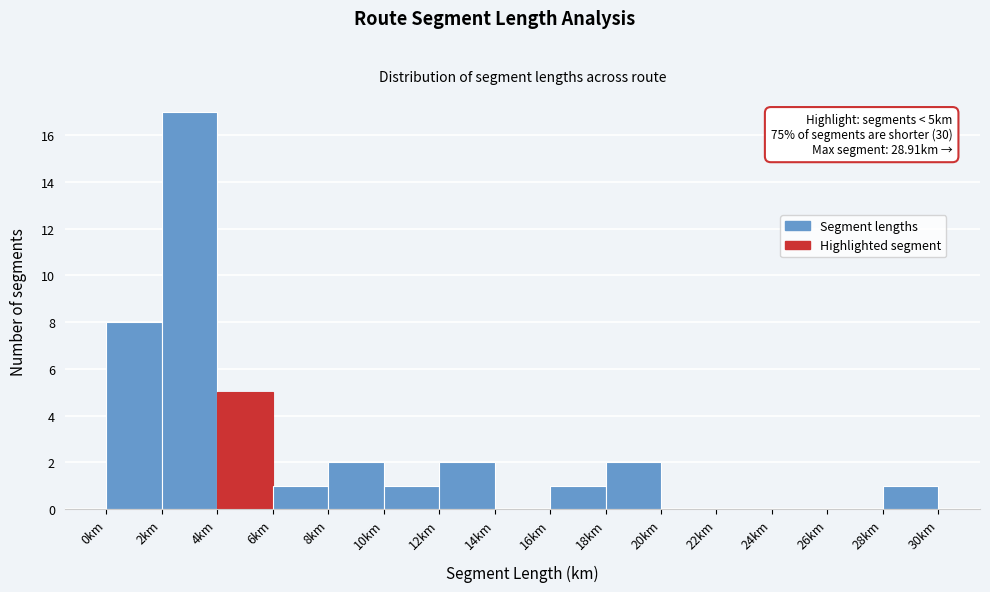

Over which range of the x-axis is the bar tallest?

2 to 4